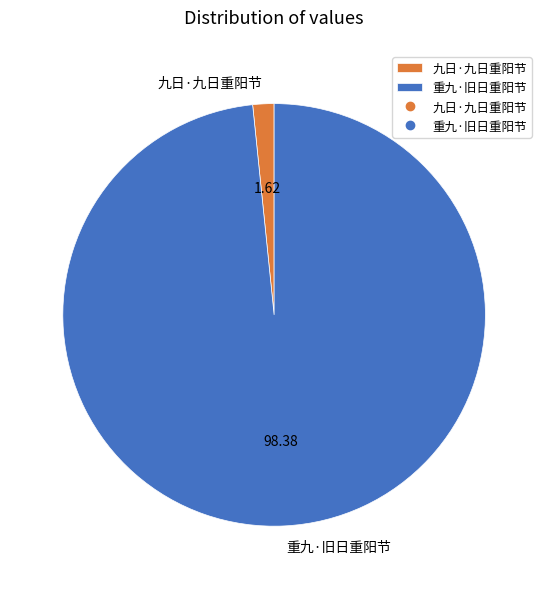

What is the largest slice in the pie chart?

重九·旧日重阳节